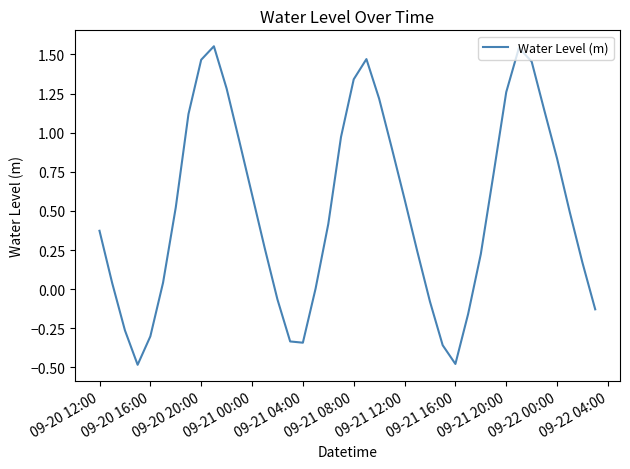

What is the average value?

0.5